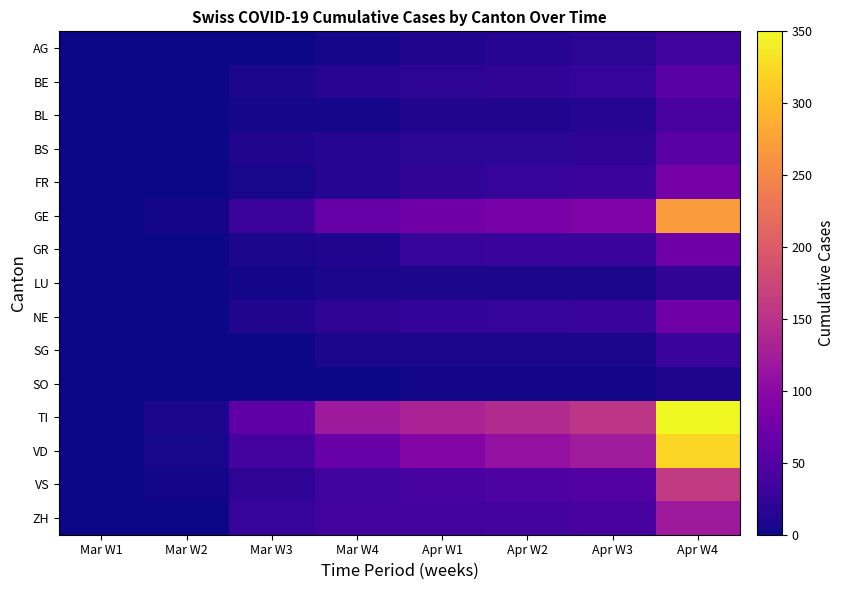

Which series has the largest total across all categories?

TI